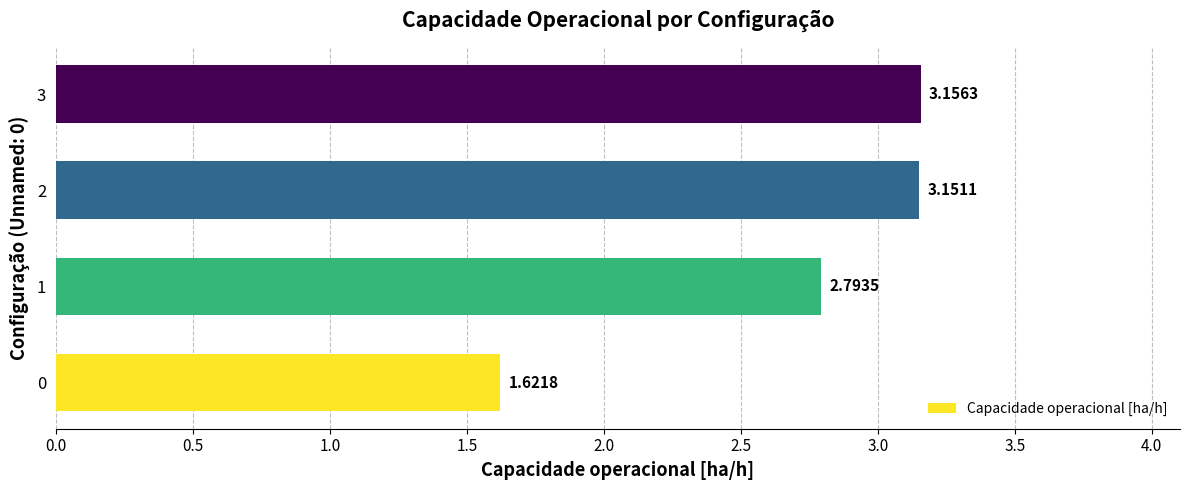

Which label corresponds to the largest value in the chart?

3